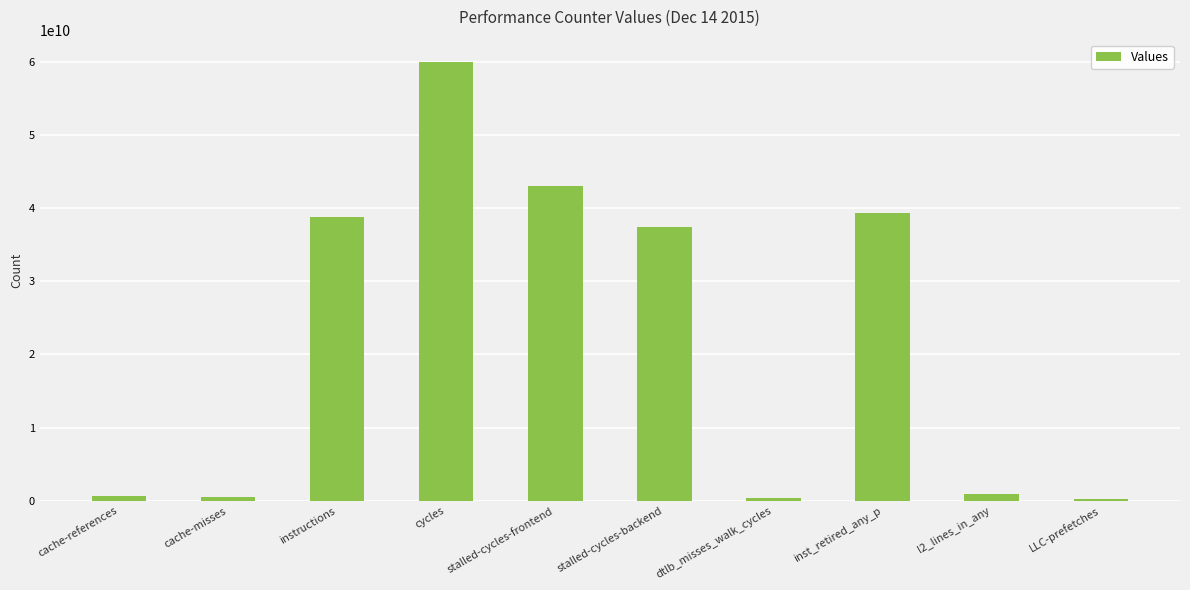

The value at cycles is 60054931858. True or false?

True